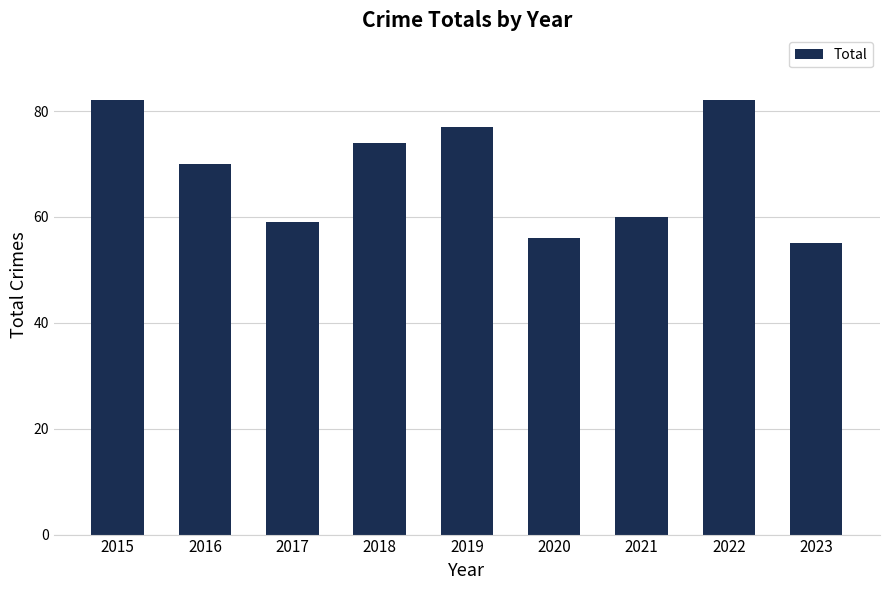

The value at 2018 is 74. True or false?

True